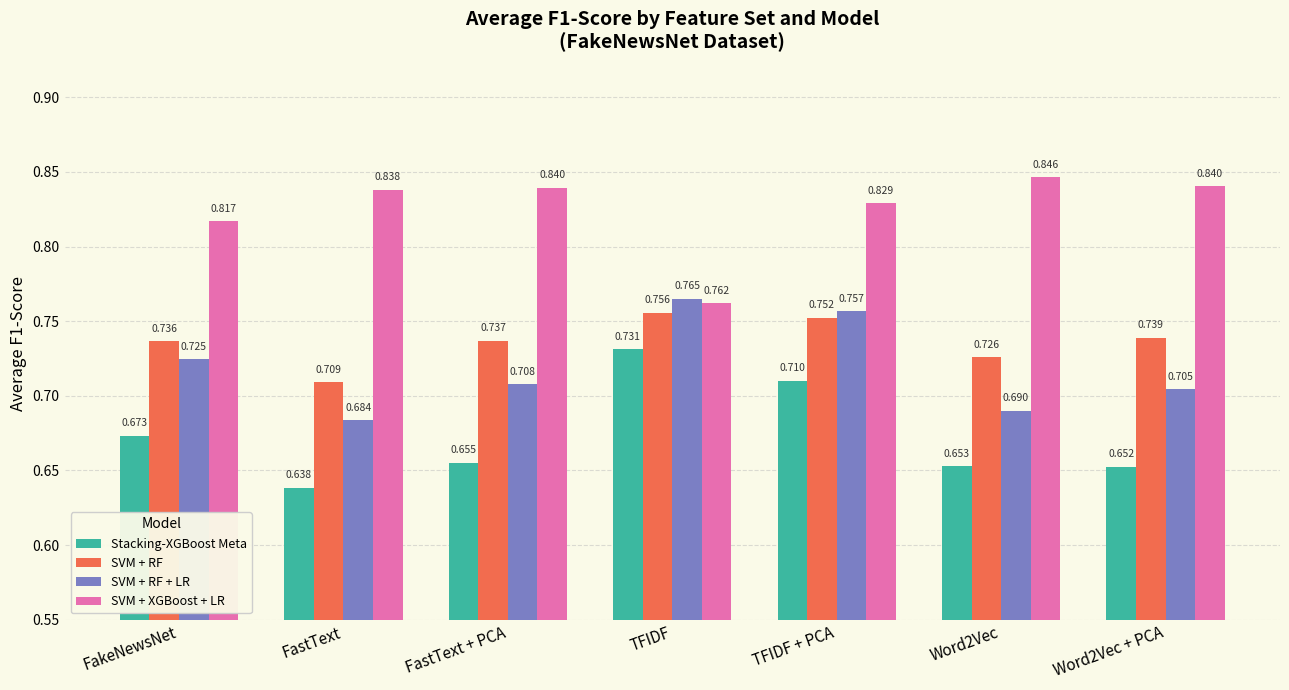

Rank the series by their maximum value, from highest to lowest.

SVM + XGBoost + LR, SVM + RF + LR, SVM + RF, Stacking-XGBoost Meta